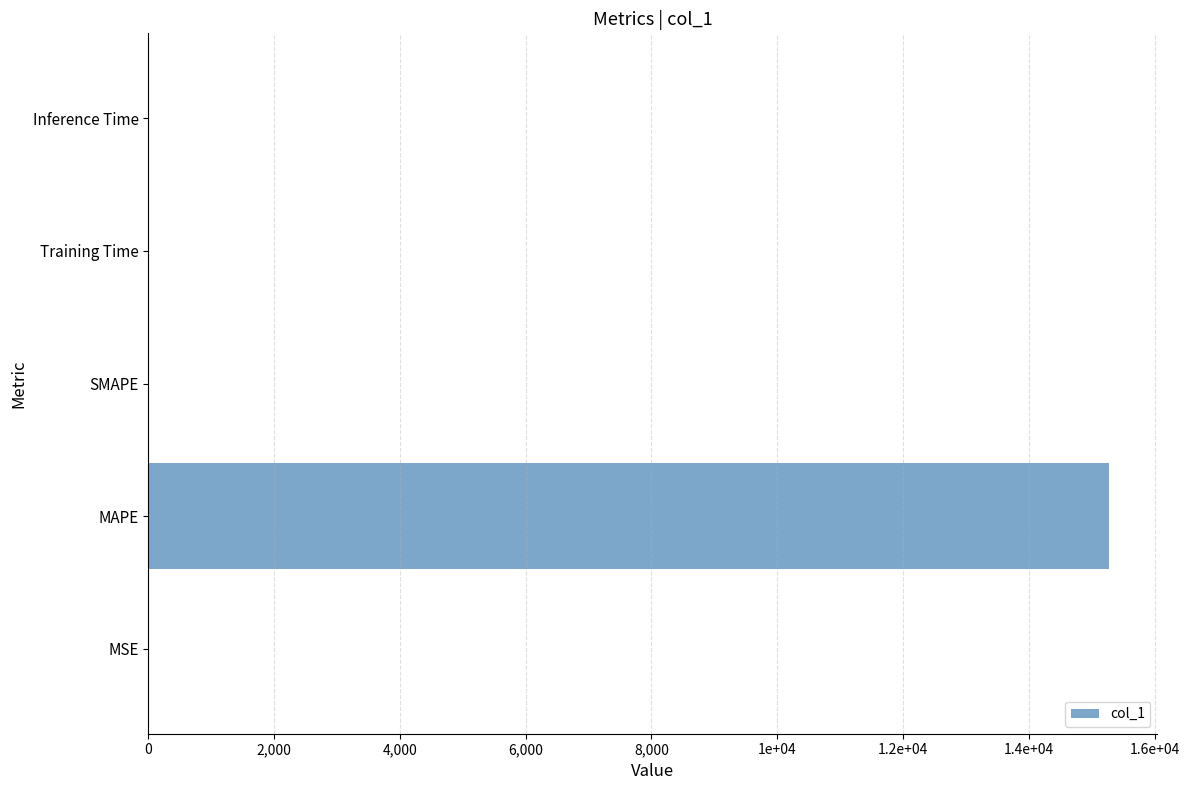

What is the maximum value shown in the chart?

15279.2